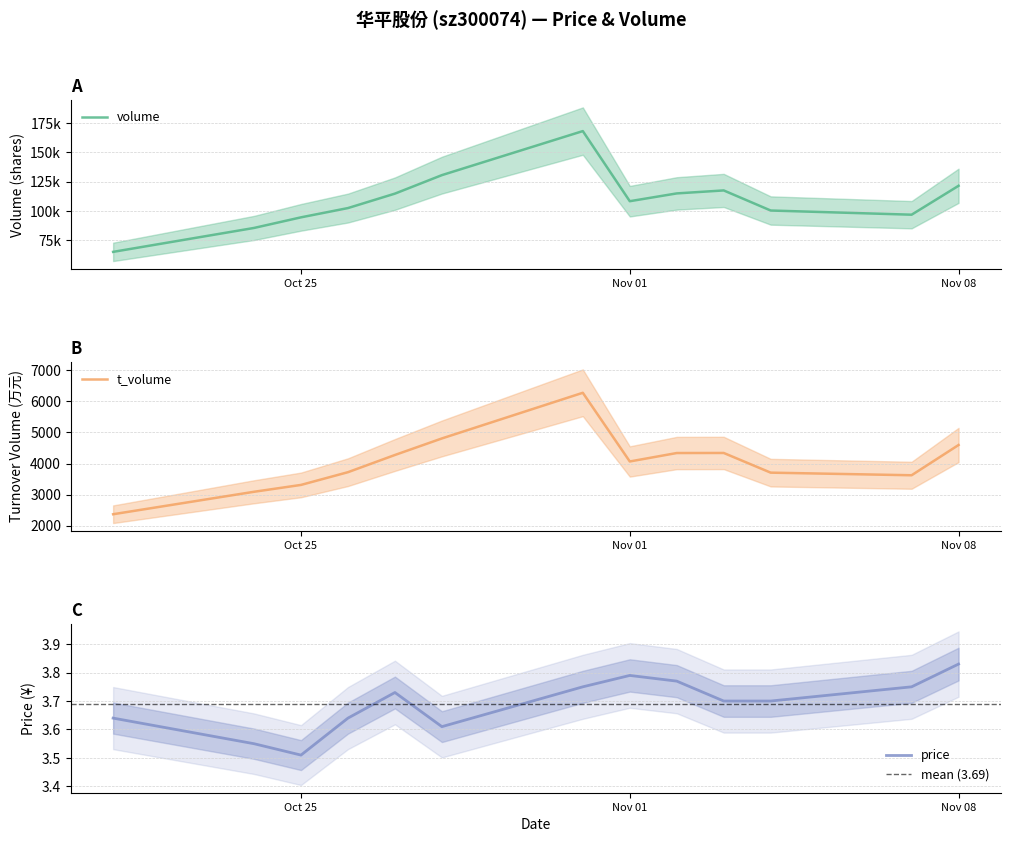

How many lines are shown in the chart?

3